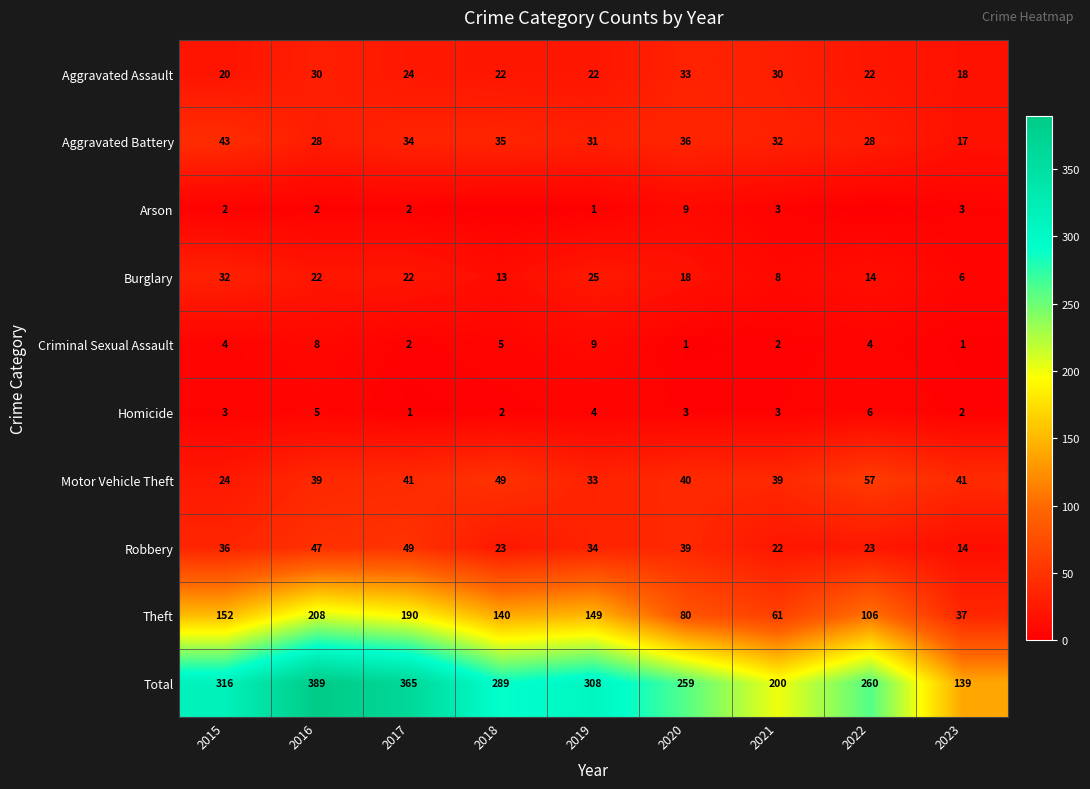

Where does the Motor Vehicle Theft series first go above 40?

2017